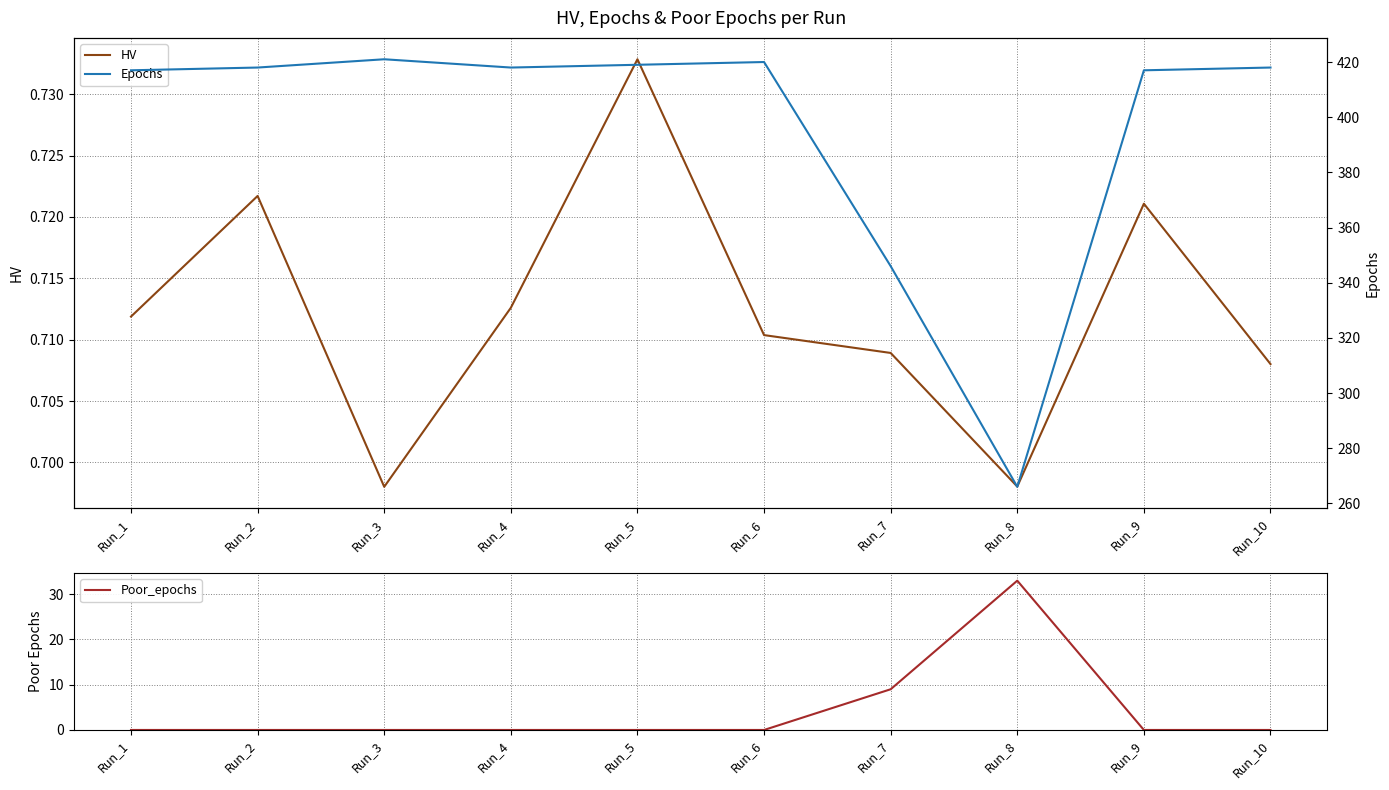

Rank the categories by Poor_epochs value from highest to lowest.

Run_8, Run_7, Run_1, Run_2, Run_3, Run_4, Run_5, Run_6, Run_9, Run_10